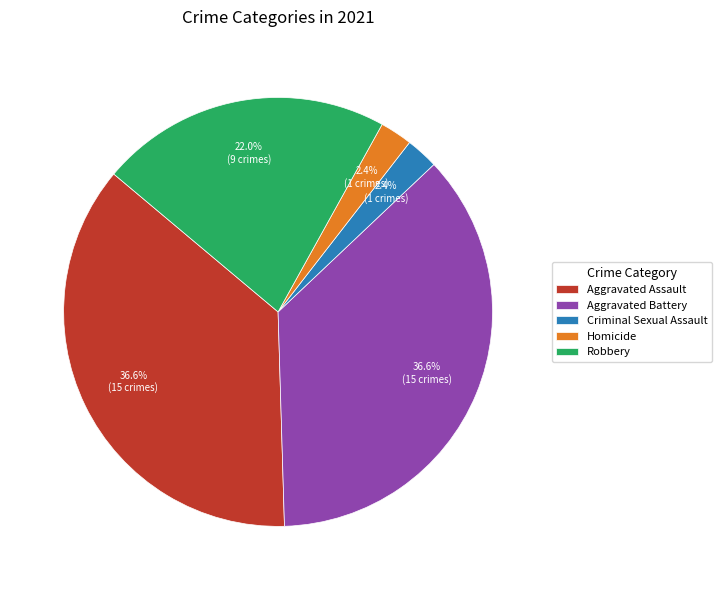

What percentage do Robbery and Homicide together represent?

24.4%